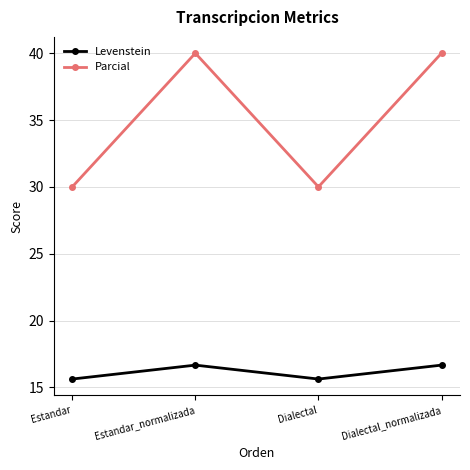

Which series has the widest spread of values?

Parcial